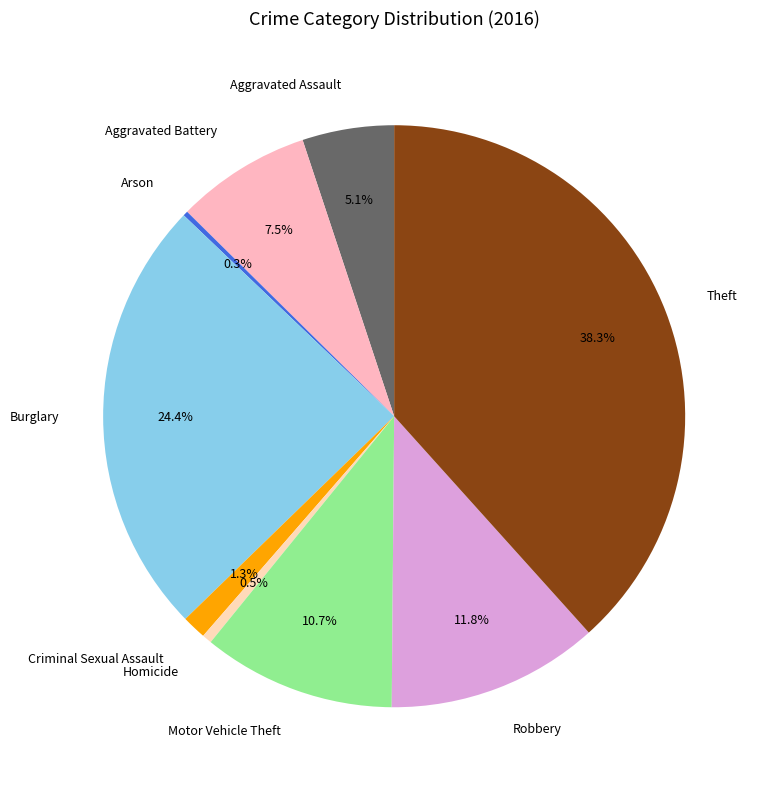

To the nearest percent, what portion does Robbery represent?

12%